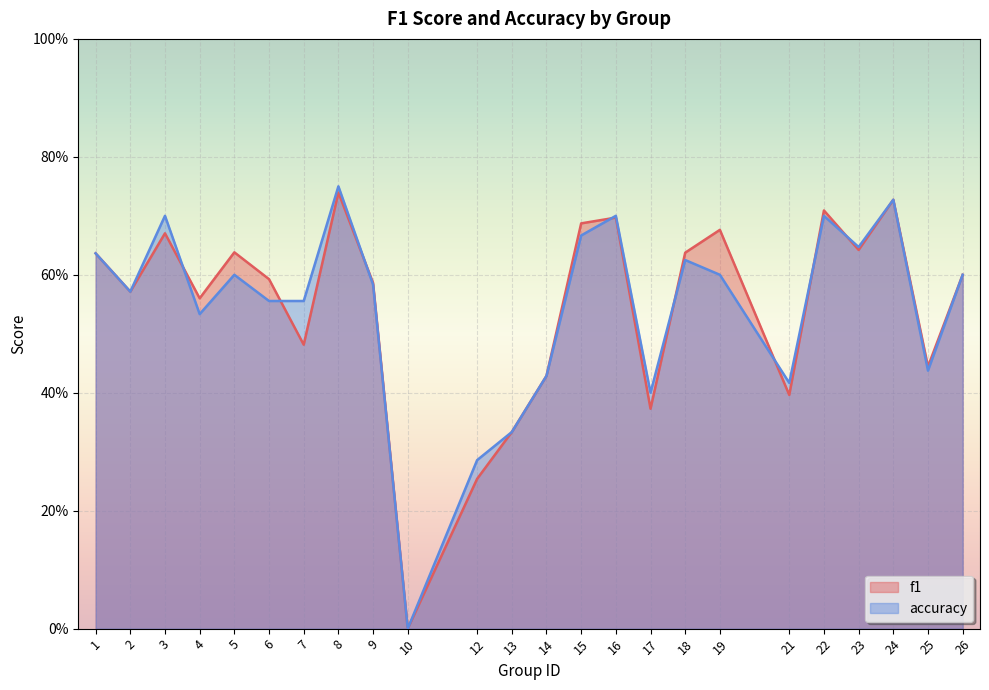

Count the number of data series in this chart.

2